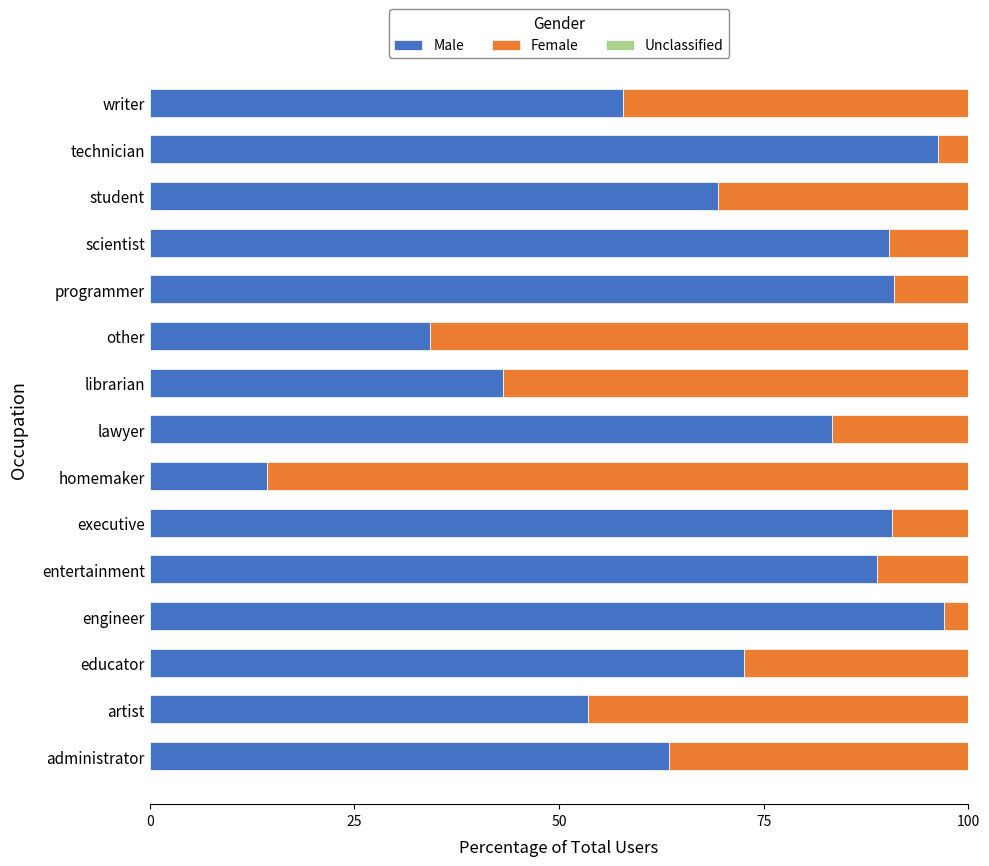

What is the sum of the Male values at scientist and homemaker?

104.6